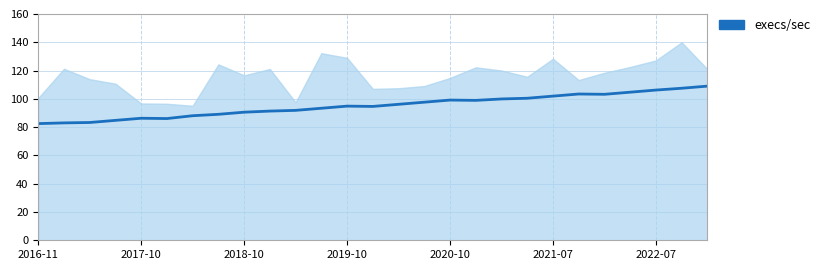

True or false: the data shows 188.4 at 2022-04.

False